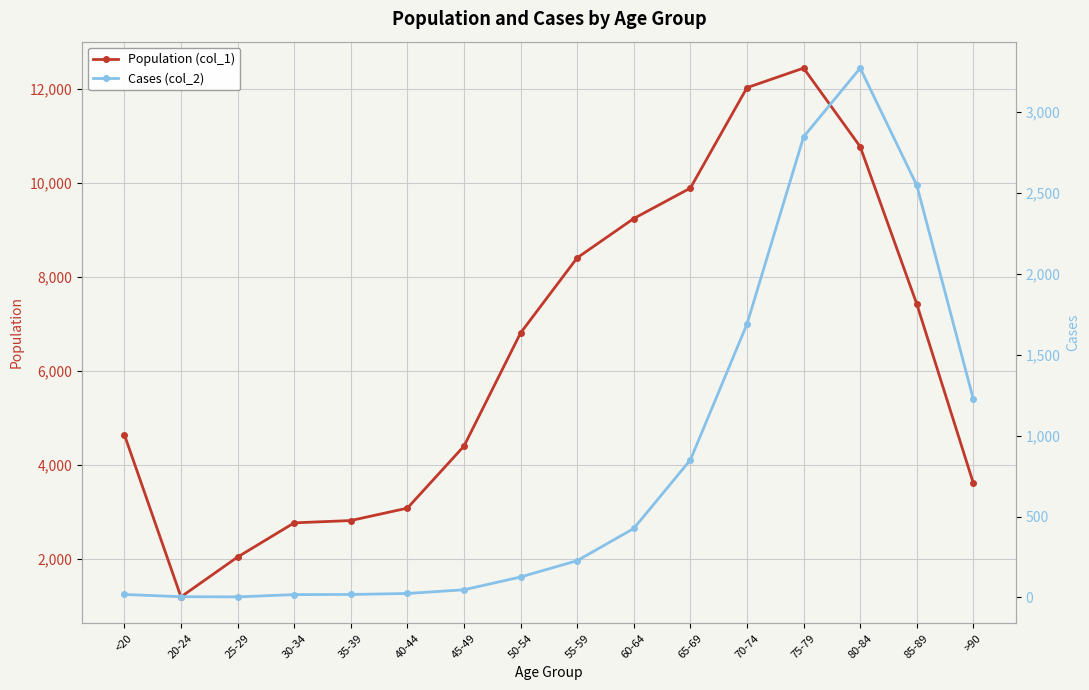

Reading right to left, extract all data points from this chart.

Population (col_1): 3604	7417	10764	12434	12018	9883	9236	8400	6803	4396	3078	2814	2765	2038	1191	4641
Cases (col_2): 1224	2548	3273	2848	1690	850	426	227	126	47	24	18	17	3	4	18